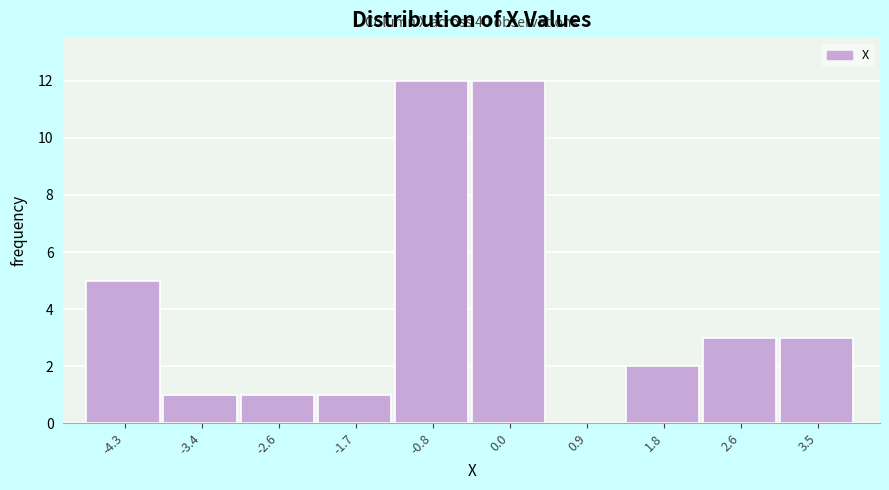

Reading right to left, what are all the values shown in this chart?

3.5=3	2.6=3	1.8=2	0.9=0	0.0=12	-0.8=12	-1.7=1	-2.6=1	-3.4=1	-4.3=5